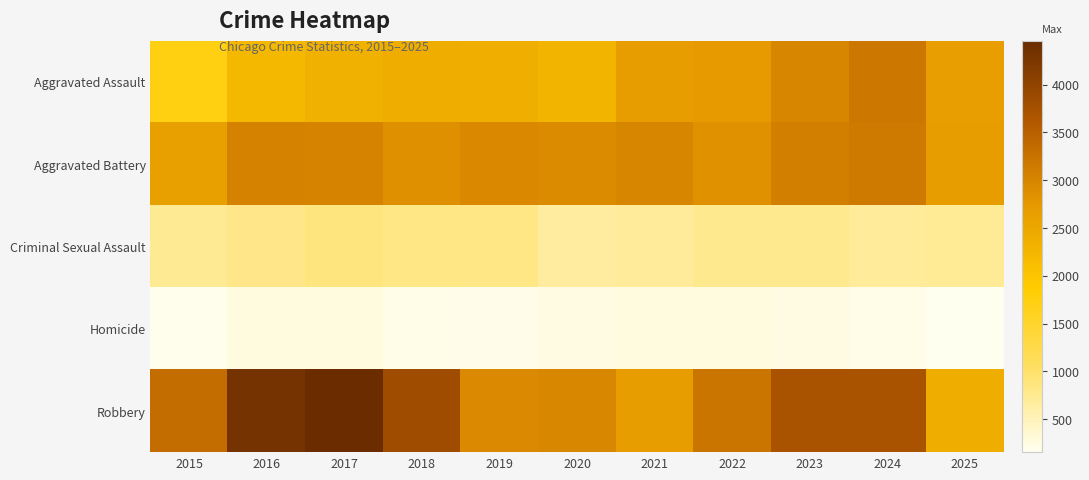

Between 2024 and 2020, which is larger?

2024